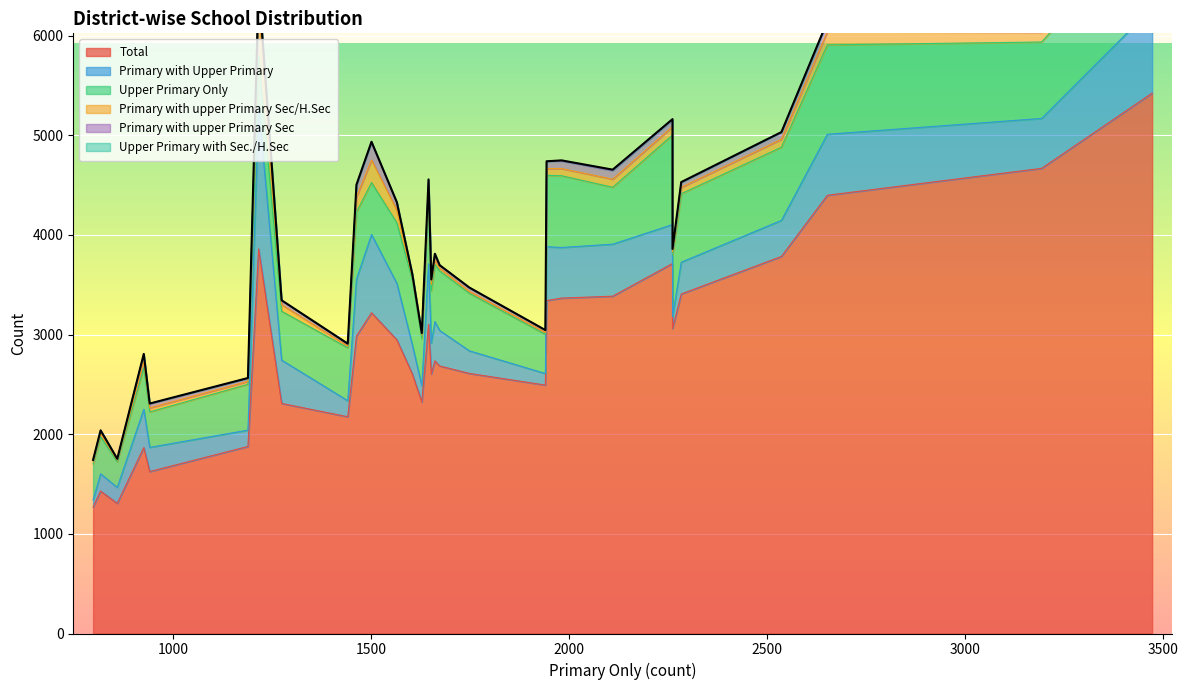

What is the sum of all Upper Primary Only values?

17525